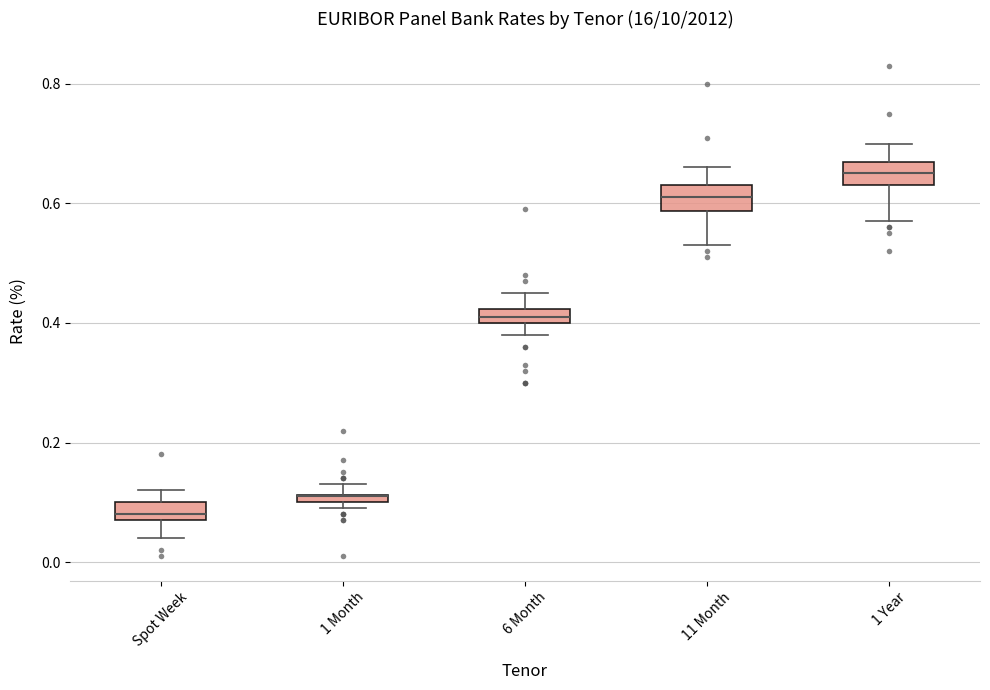

Where is the lower edge of the box for 11 Month on the y-axis? The values are not printed on the chart, so give them approximately, as read against the axis.

0.58